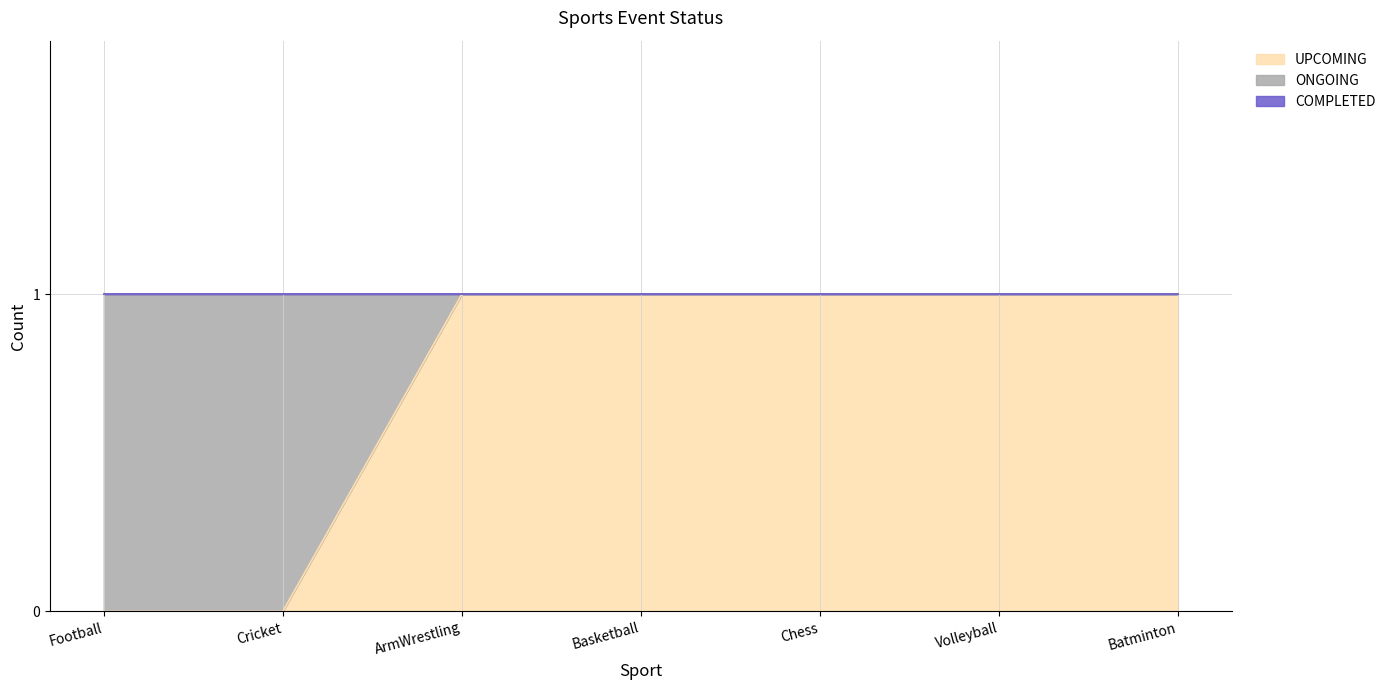

Which series changed the most between ArmWrestling and Volleyball?

UPCOMING